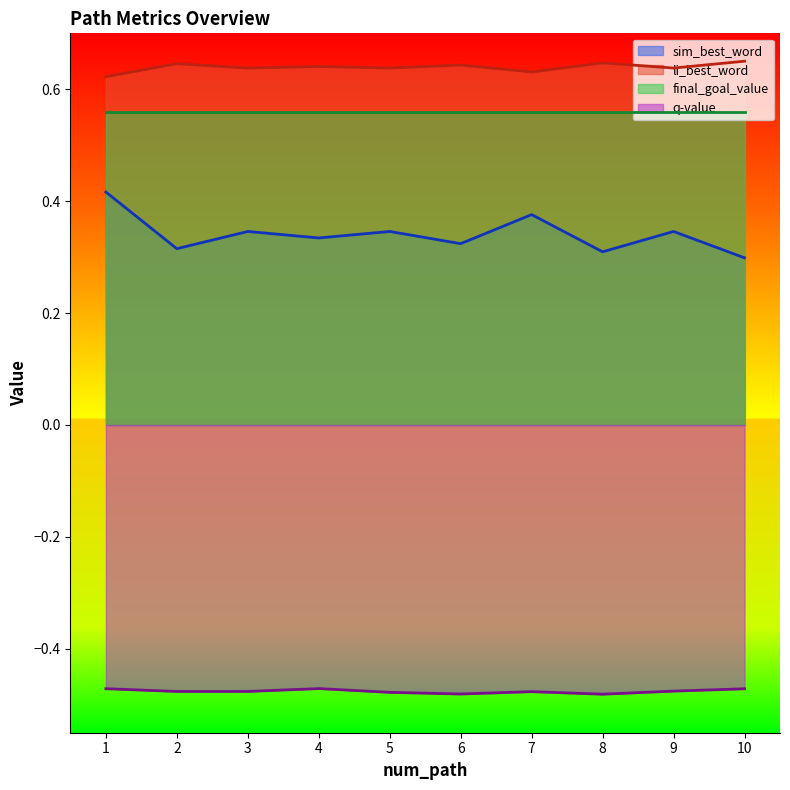

Rank the series by their maximum value, from lowest to highest.

q-value, sim_best_word, final_goal_value, li_best_word